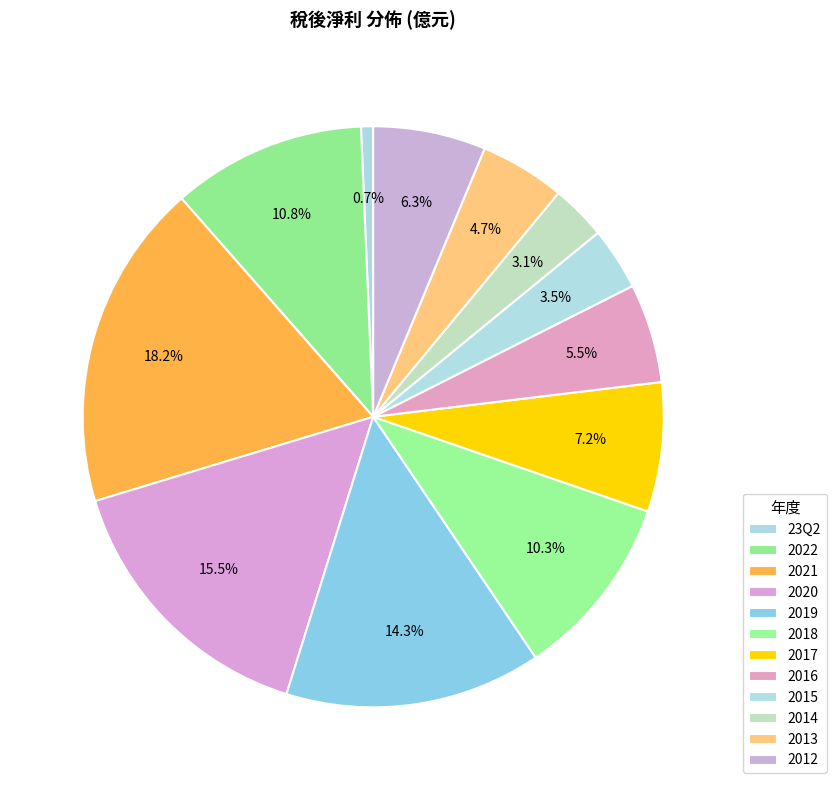

Count the number of slices in the pie.

12